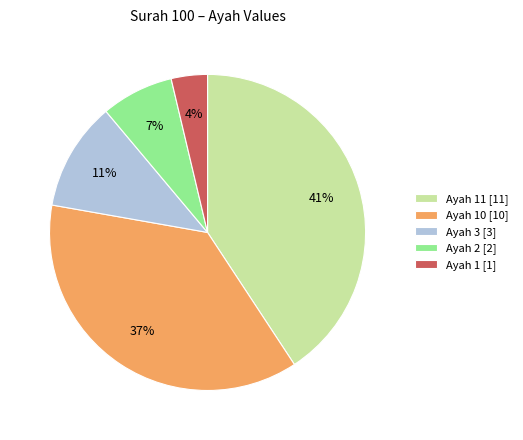

Which category has the smallest portion of the pie?

Ayah 1 [1]